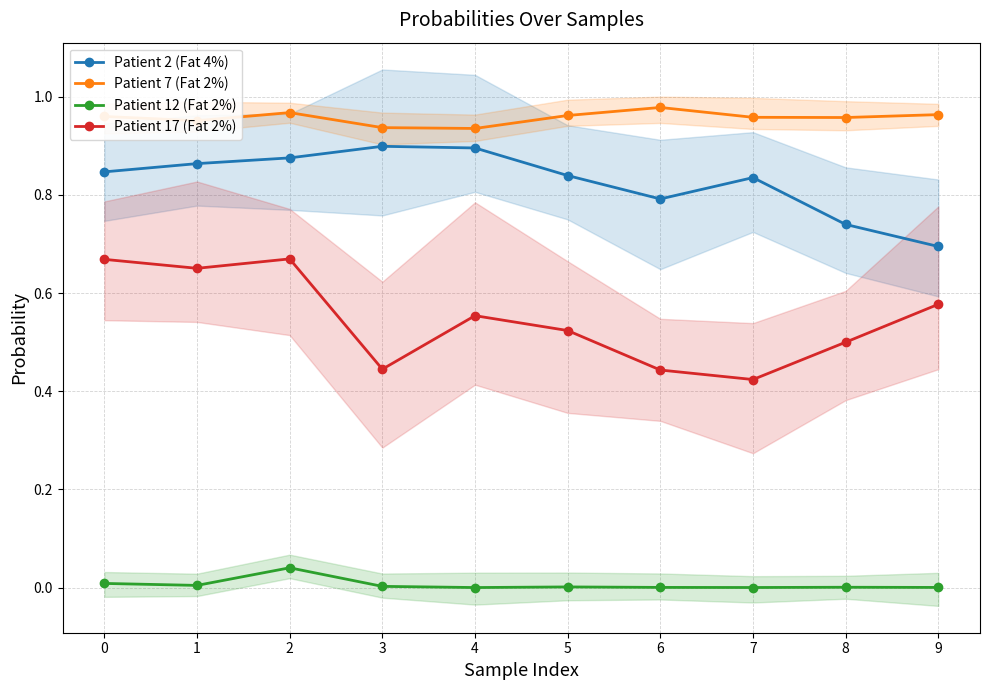

What is the spread (max minus min) of values at 5?

1.0